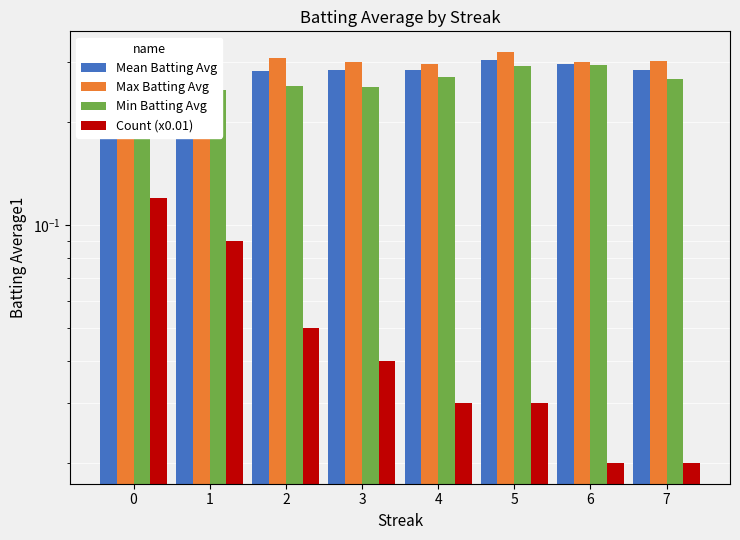

What is the average value of the Max Batting Avg series?

0.3